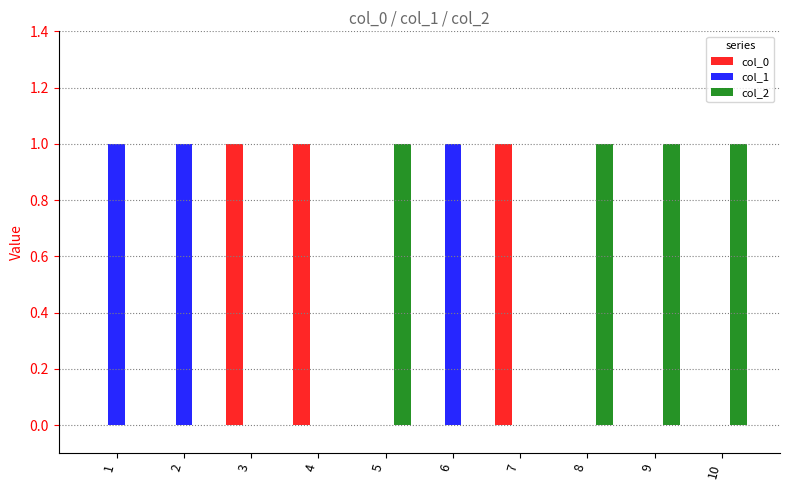

The col_2 series shows 2 at 5. True or false?

False